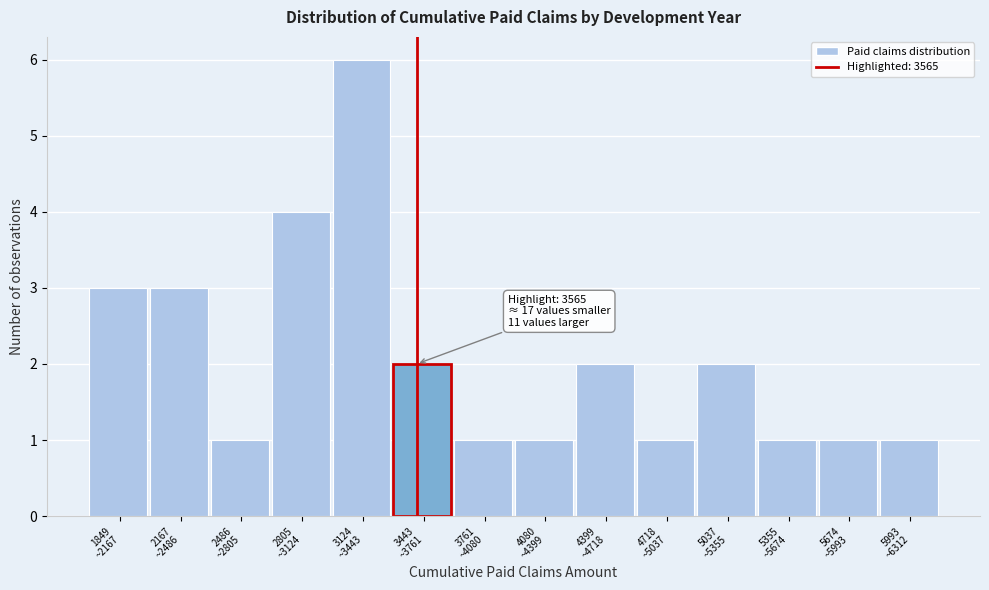

Reading right to left, extract all data points from this chart.

1	1	1	2	1	2	1	1	2	6	4	1	3	3